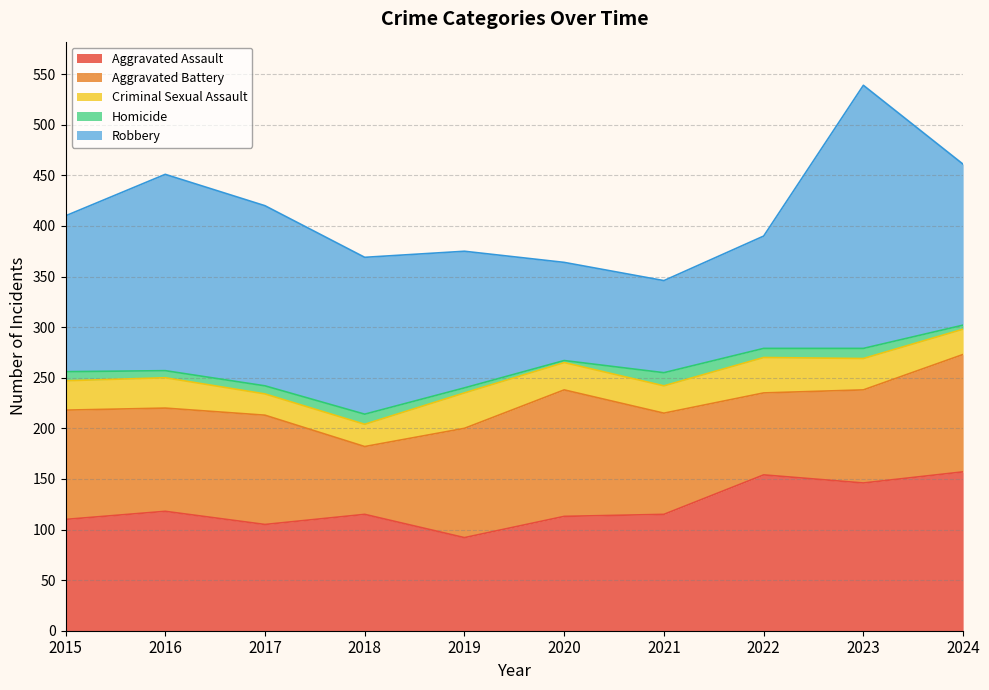

How many interior local valleys does the Aggravated Battery series have?

3